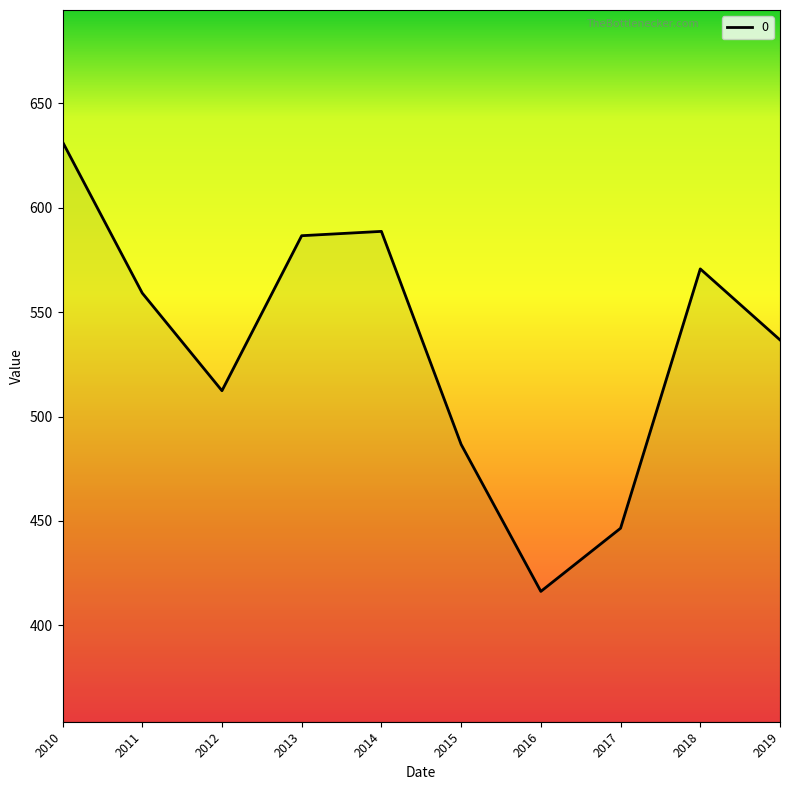

Between 2017 and 2019, which is larger?

2019